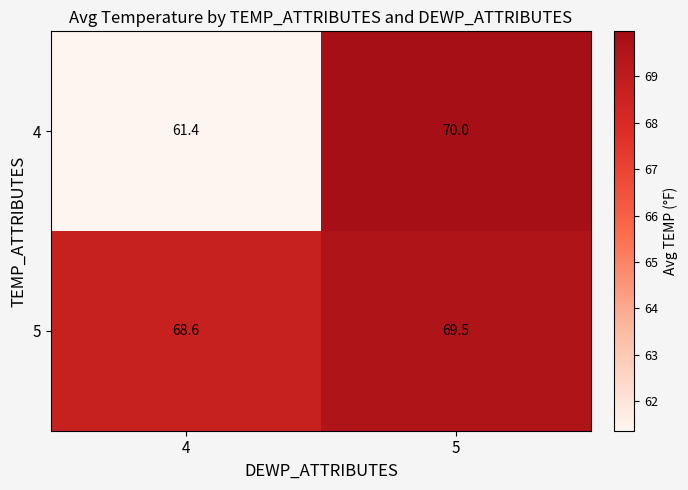

At which label is 5 closest to 69?

4